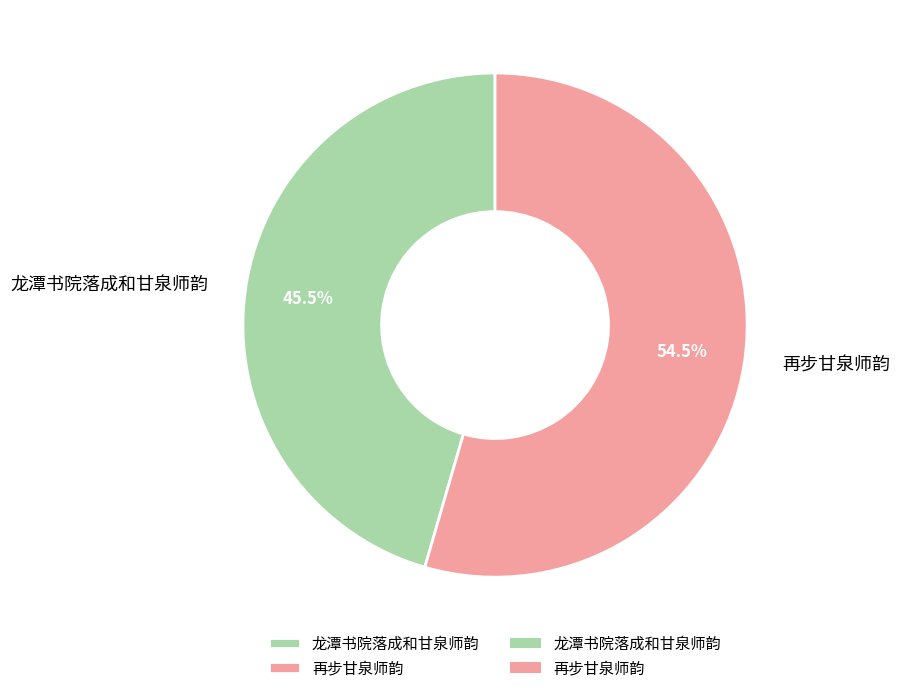

Which slice is the smallest?

龙潭书院落成和甘泉师韵